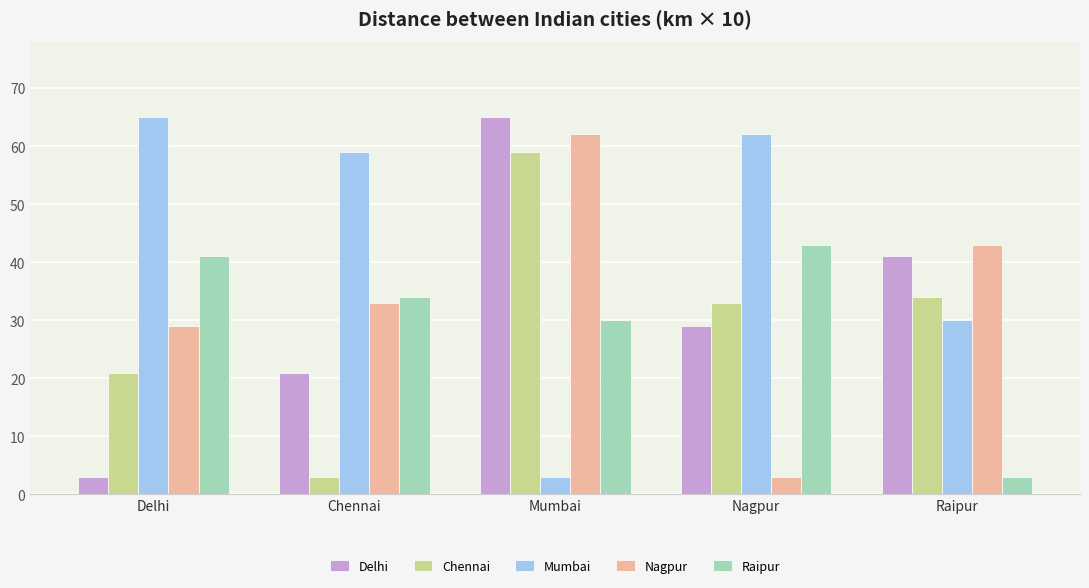

Count the number of data series in this chart.

5